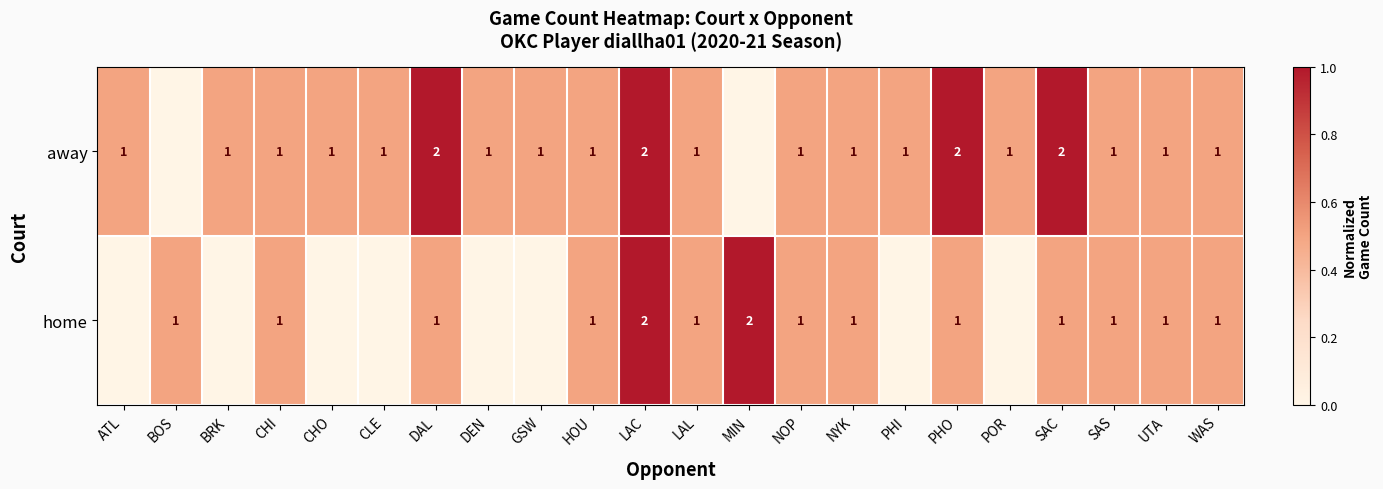

The home series shows 1 at SAC. True or false?

True